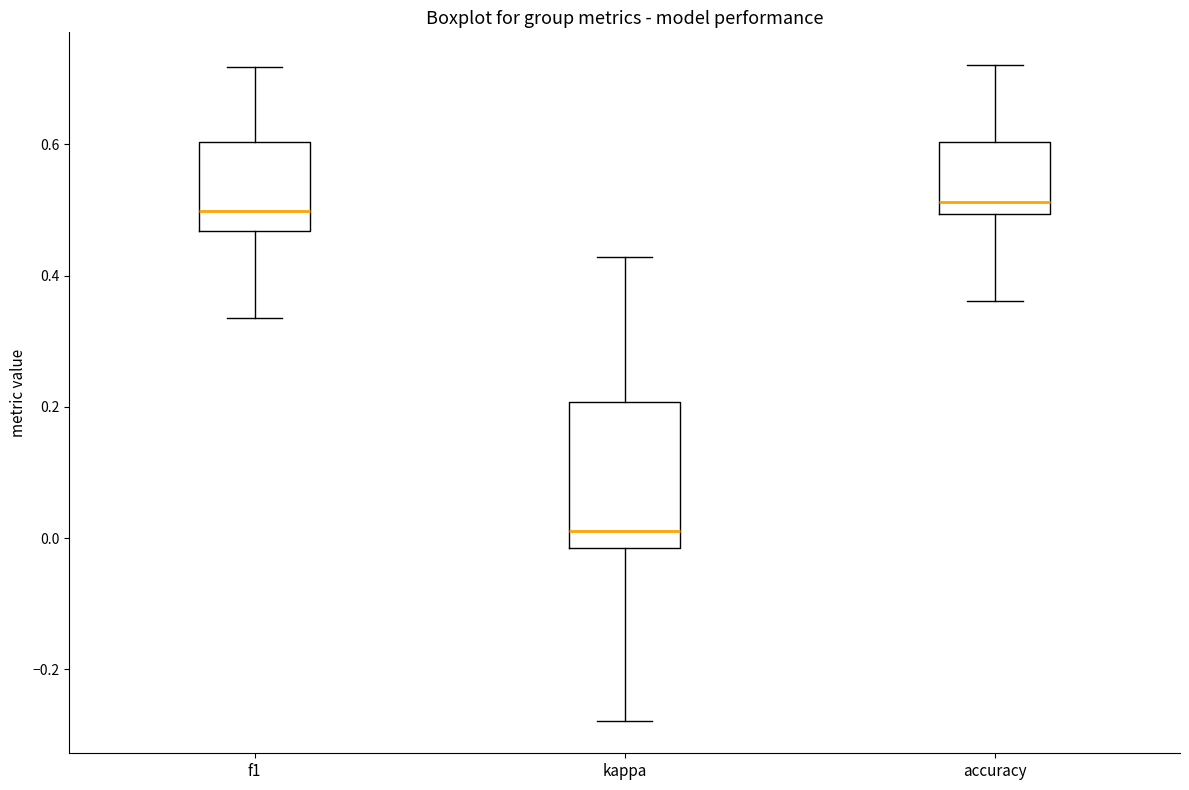

Where is the upper edge of the box for kappa on the y-axis? The values are not printed on the chart, so give them approximately, as read against the axis.

0.20